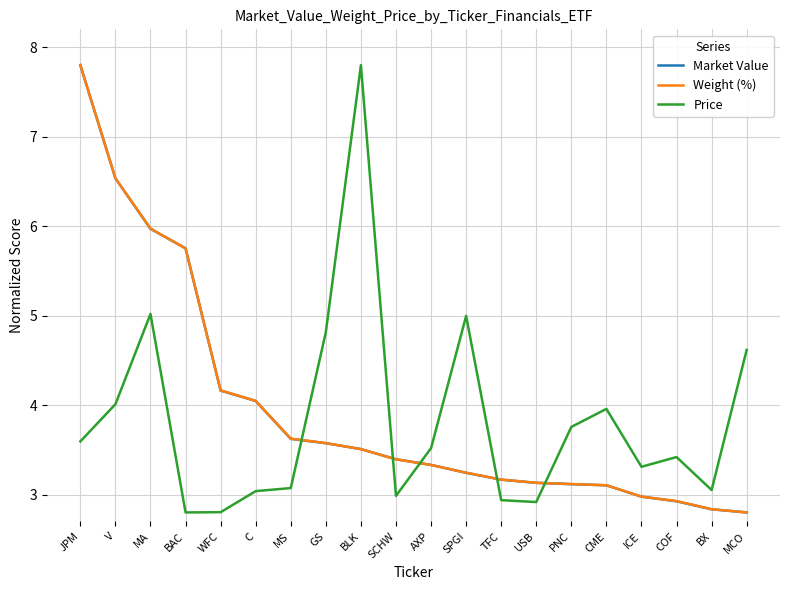

True or false: Weight (%) has a value of 4.8 at BX.

False